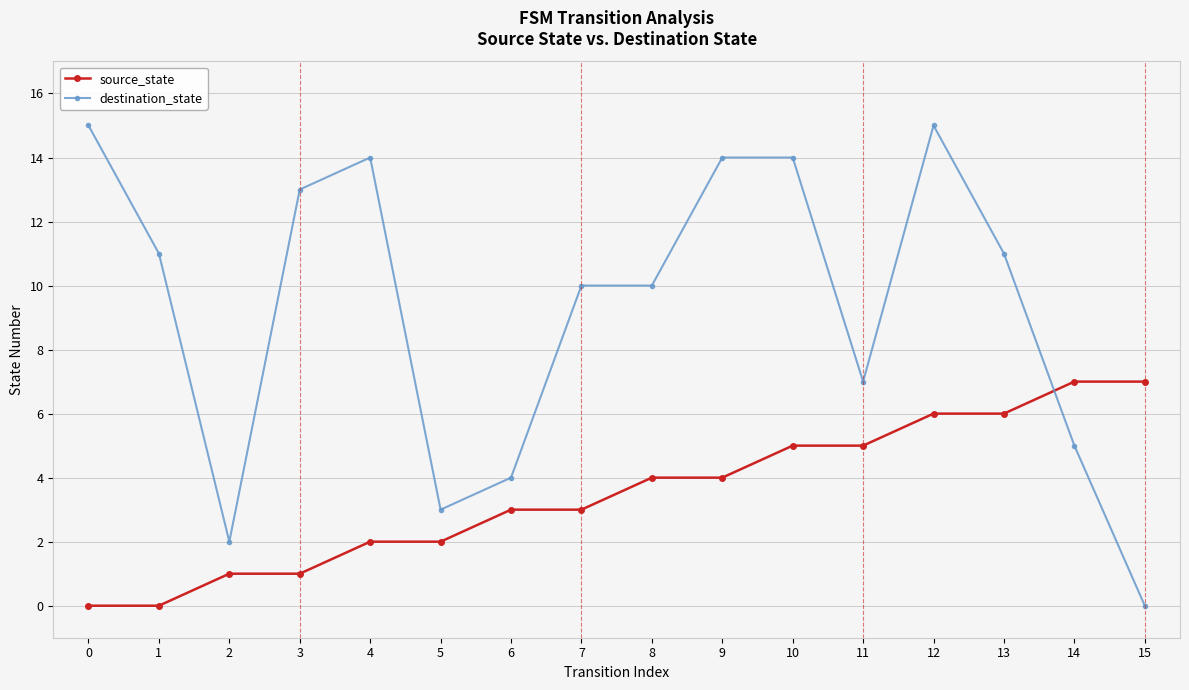

Is the value of source_state at 9 greater than the value of destination_state at 1?

No